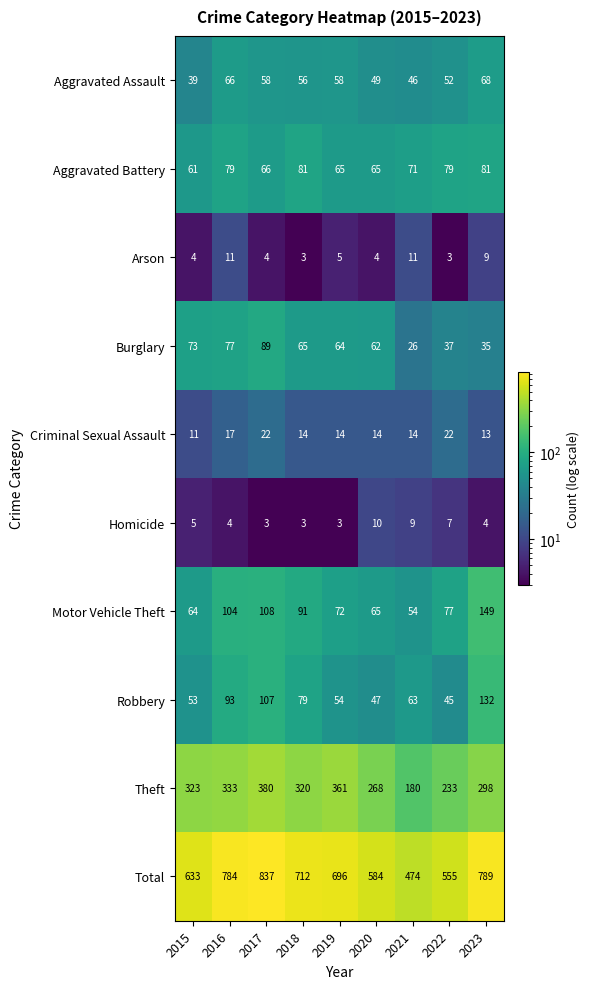

What is the sum of the Motor Vehicle Theft values at 2016 and 2022?

181